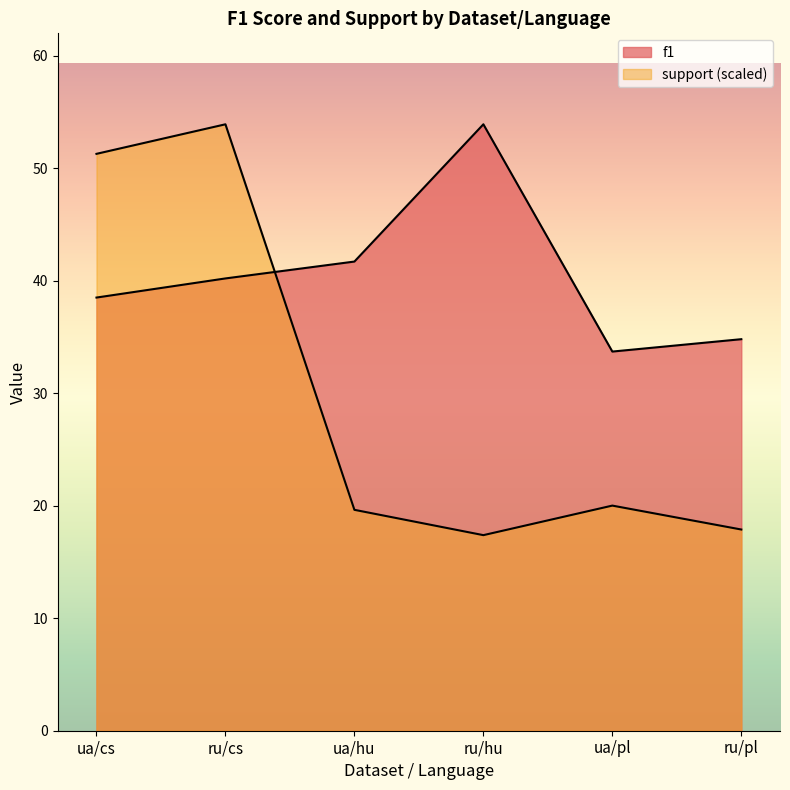

Does the chart have visible grid lines?

No